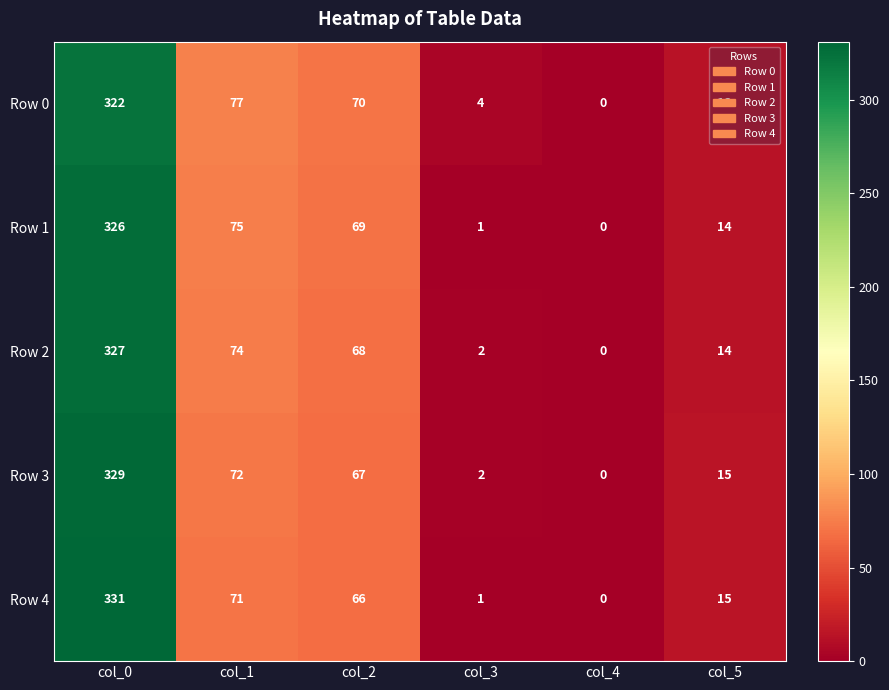

Which label corresponds to the smallest value in the chart?

col_4